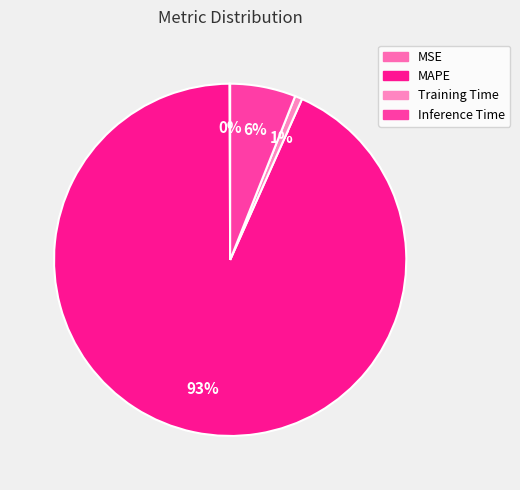

Count the number of slices in the pie.

4